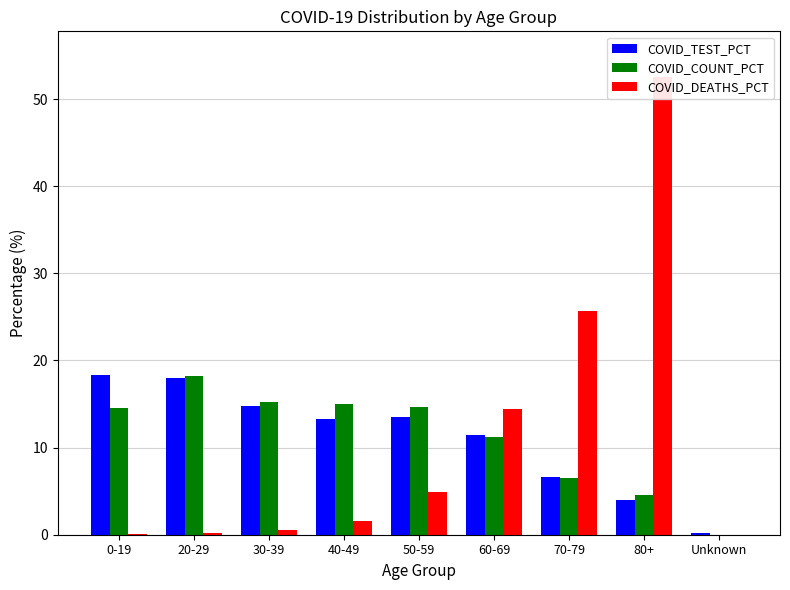

What is the label of the 3rd bar from the left?

30-39